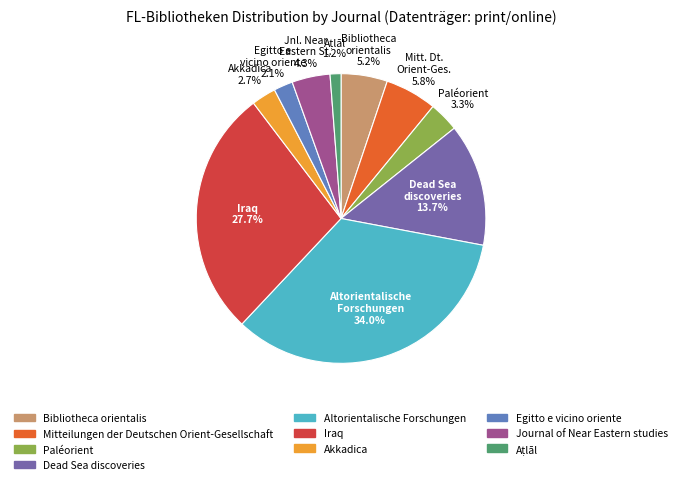

Which category has the biggest portion of the pie?

Altorientalische Forschungen